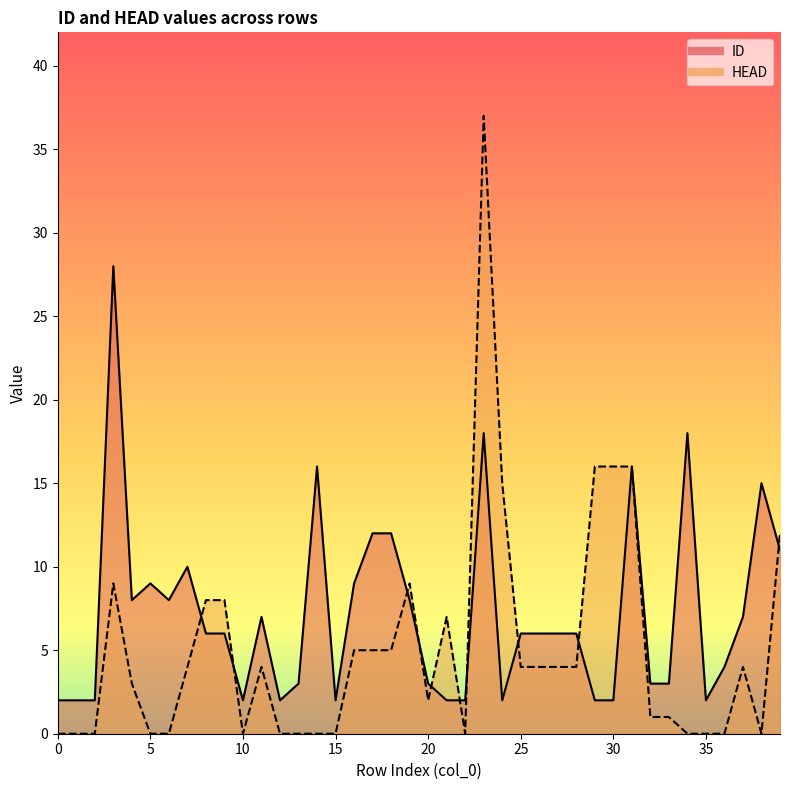

What are all the series names shown in the legend?

ID, HEAD